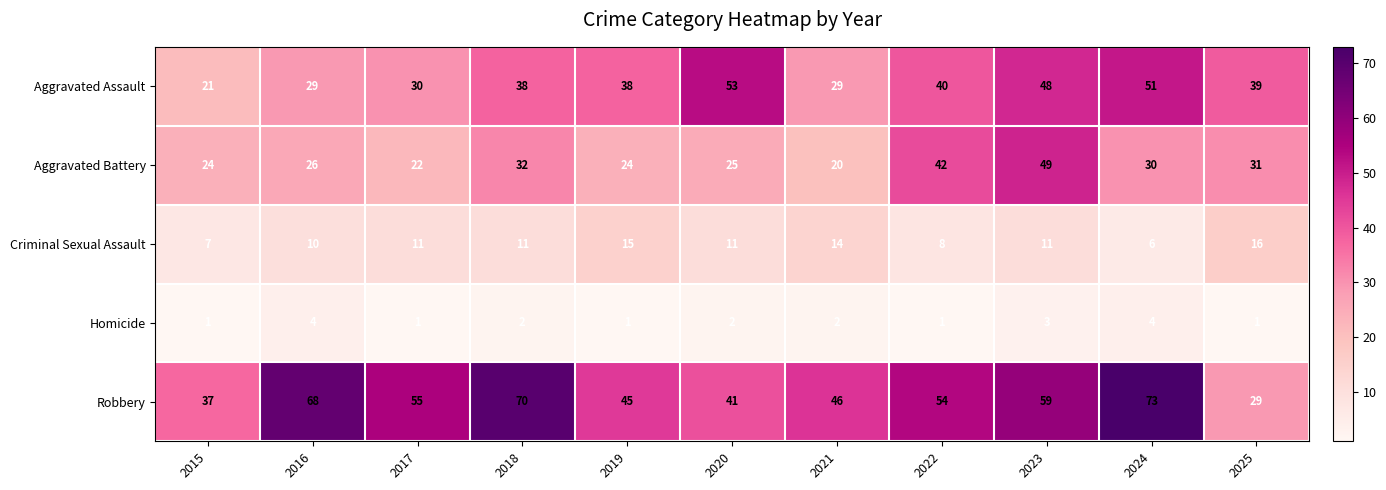

Rank the series by their average value, from lowest to highest.

Homicide, Criminal Sexual Assault, Aggravated Battery, Aggravated Assault, Robbery